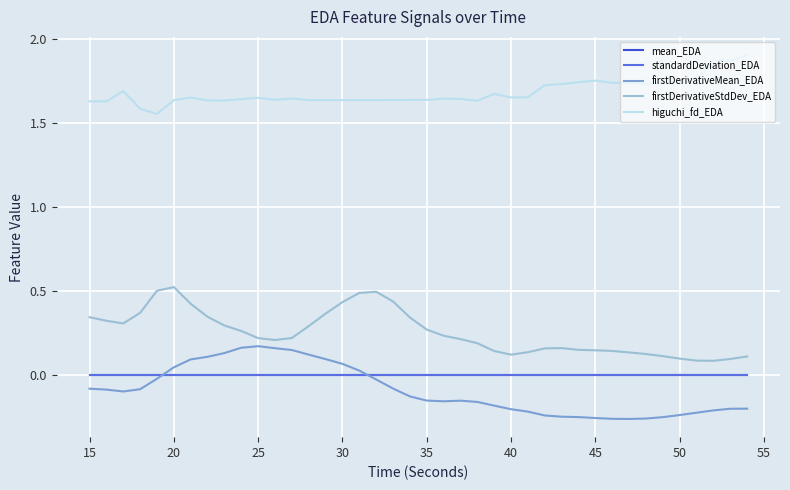

True or false: mean_EDA and higuchi_fd_EDA cross at least once.

False